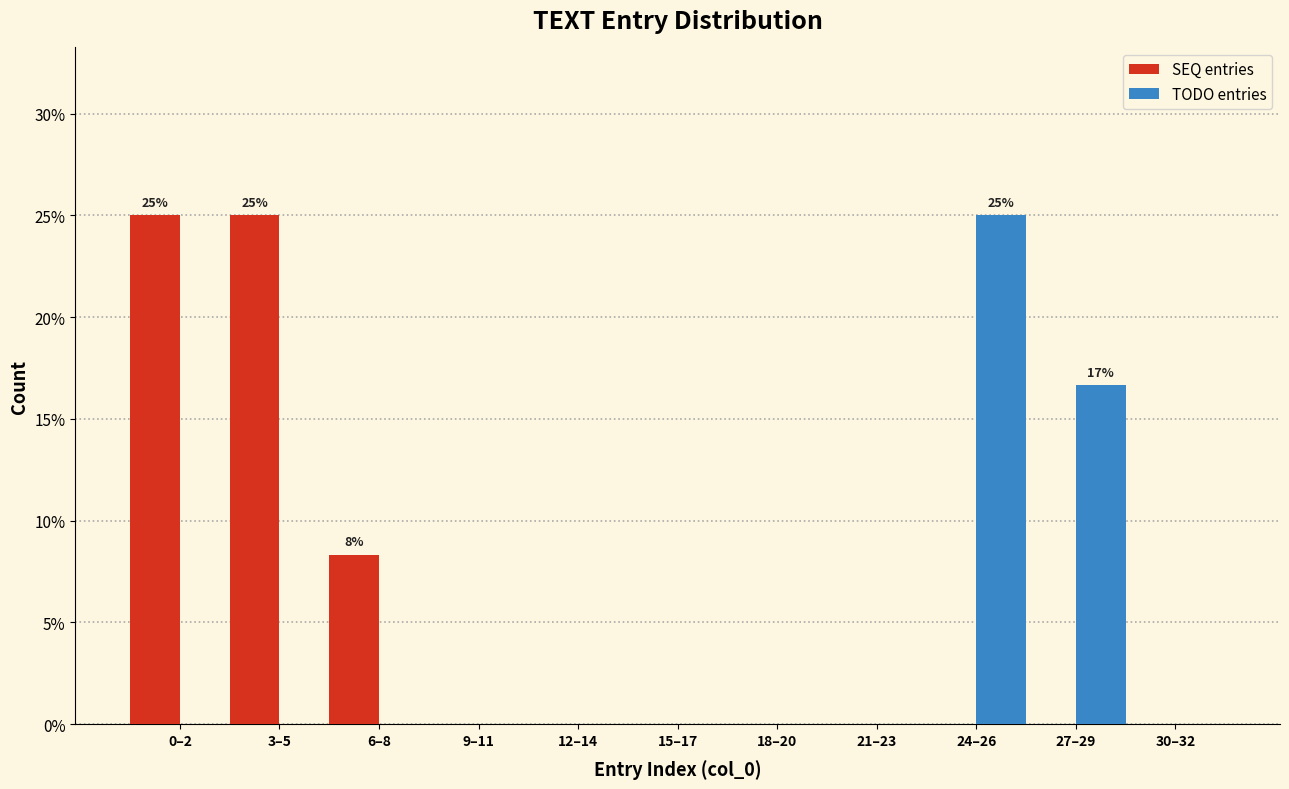

Reading left to right, list all the values displayed in this chart.

SEQ entries: 0–2=25.0	3–5=25.0	6–8=8.3	9–11=0.0	12–14=0.0	15–17=0.0	18–20=0.0	21–23=0.0	24–26=0.0	27–29=0.0	30–32=0.0
TODO entries: 0–2=0.0	3–5=0.0	6–8=0.0	9–11=0.0	12–14=0.0	15–17=0.0	18–20=0.0	21–23=0.0	24–26=25.0	27–29=16.7	30–32=0.0